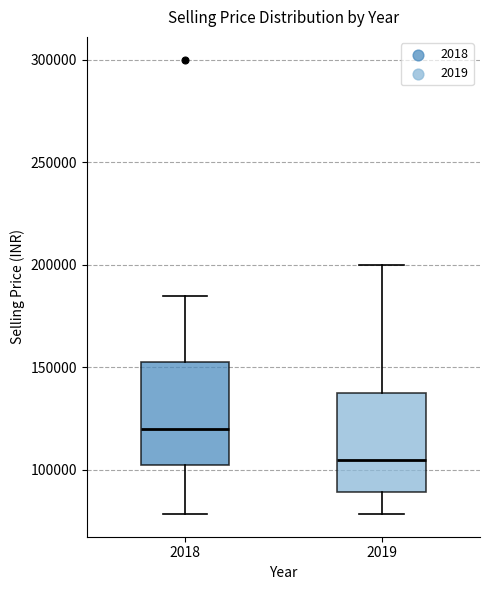

Where does the upper whisker of the box at x = 2018 end on the y-axis? The values are not printed on the chart, so give them approximately, as read against the axis.

185000